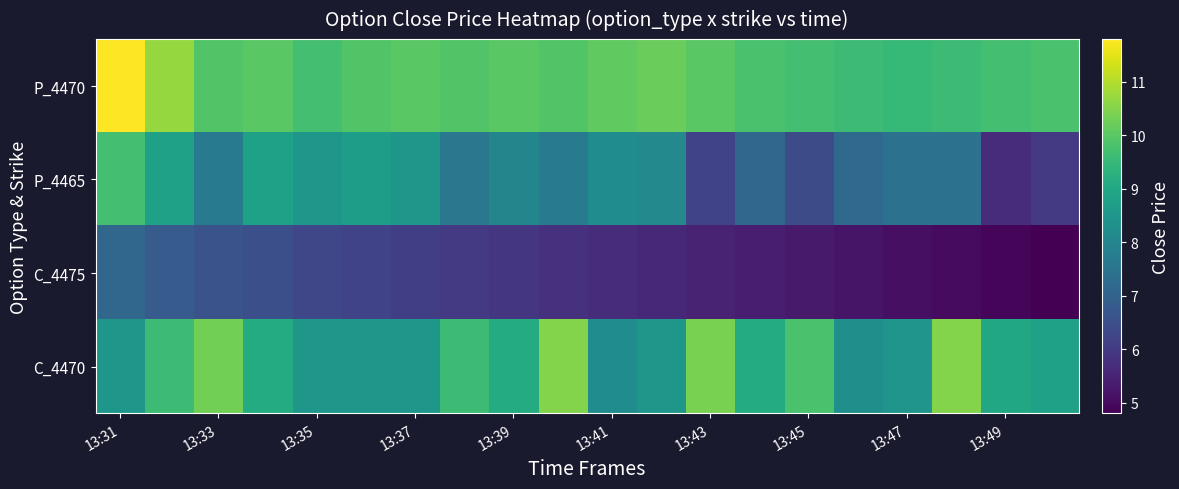

Which label corresponds to the largest value in the chart?

13:31